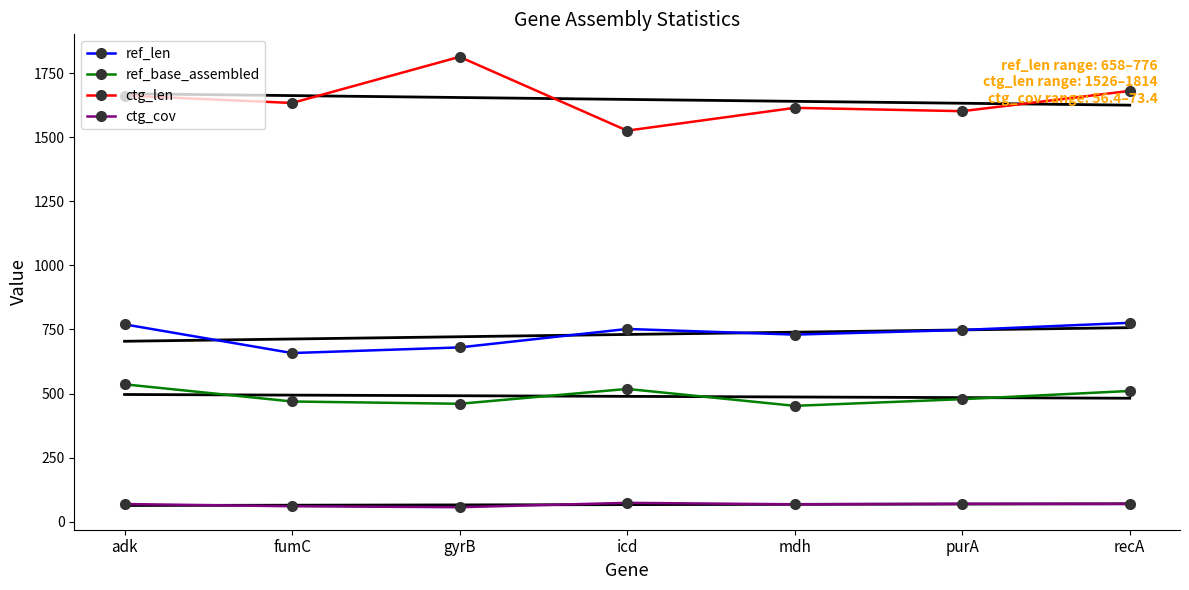

At which category is the sum across all series the highest?

adk